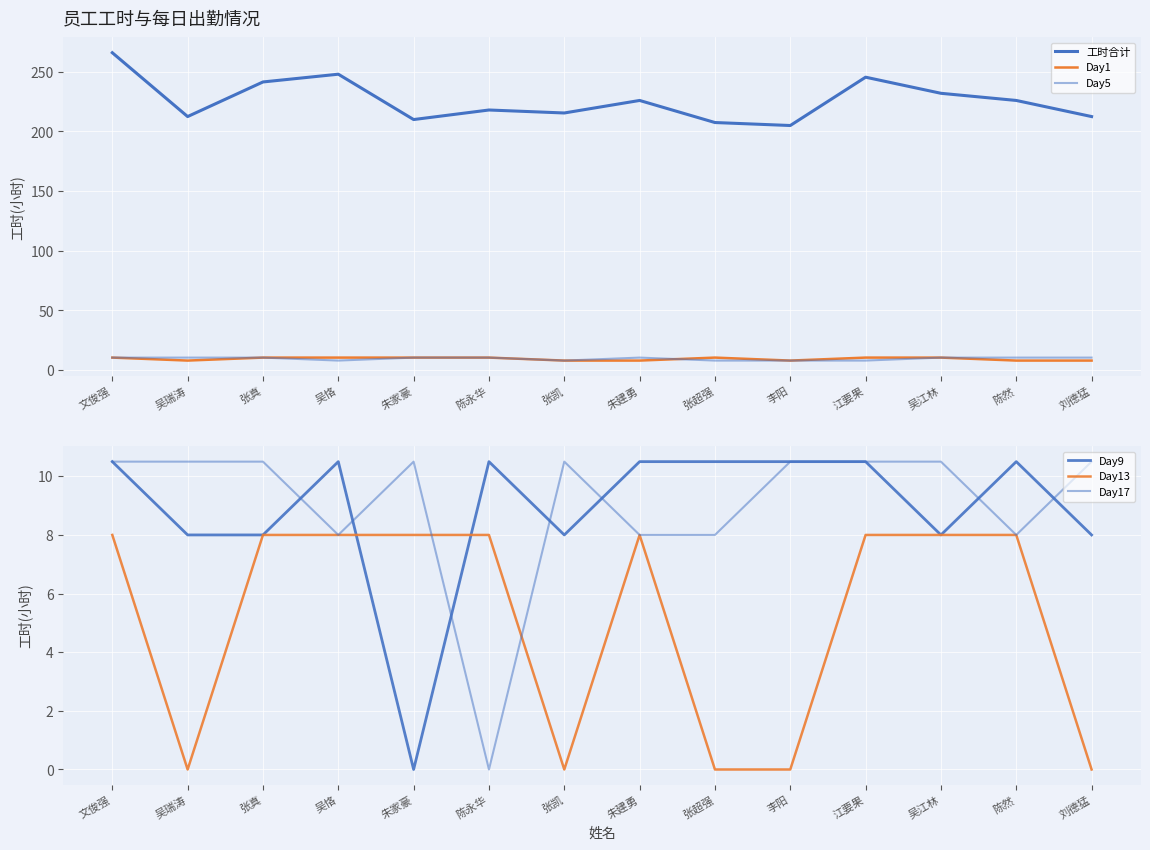

Which label corresponds to the largest value in the chart?

文俊强